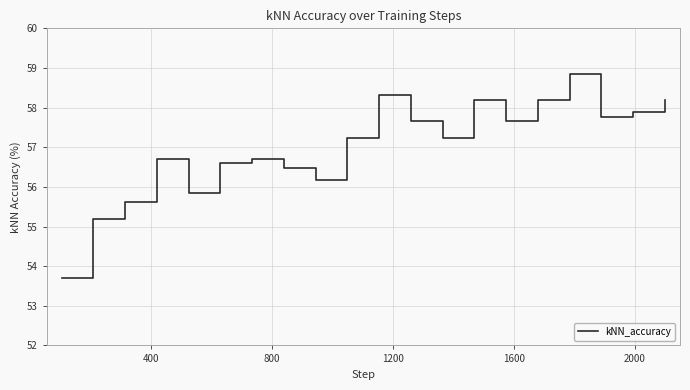

What is the difference between the maximum and minimum values?

5.1